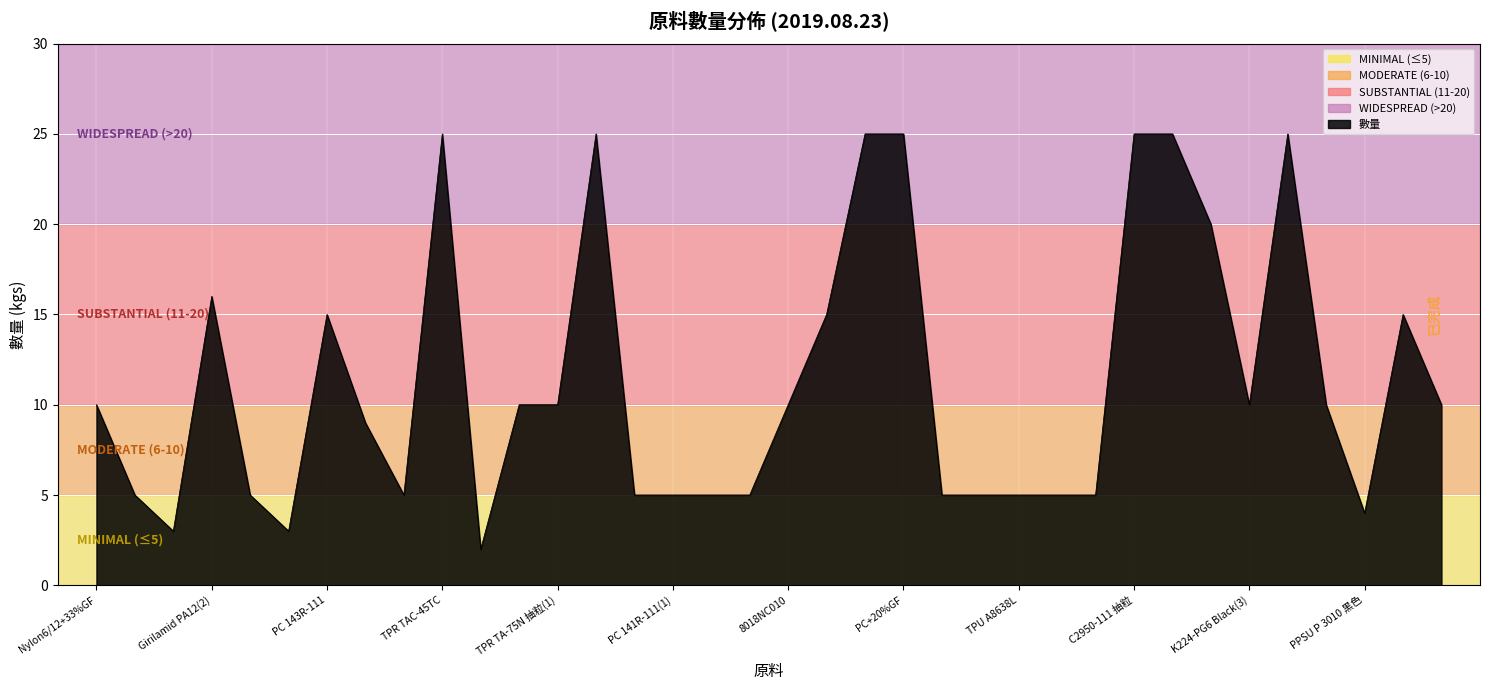

What is the maximum value shown in the chart?

25